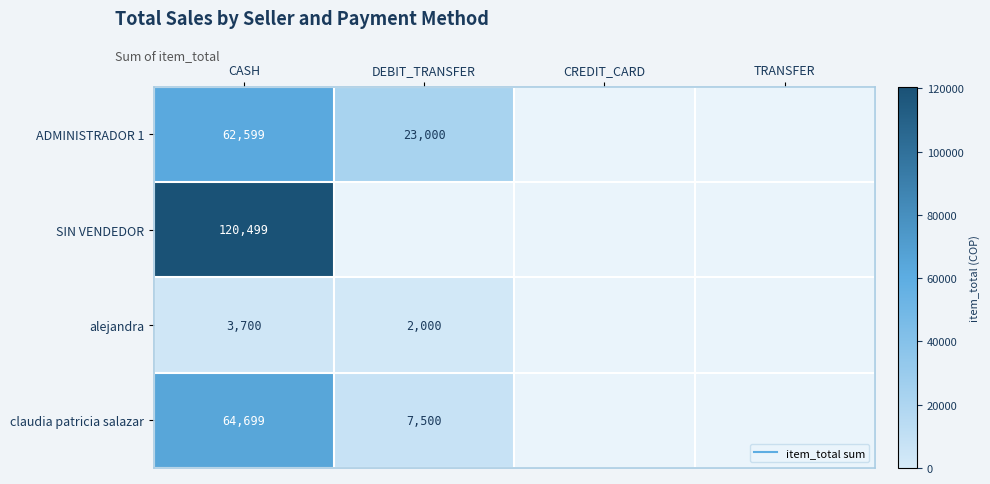

At which label does claudia patricia salazar reach its minimum?

DEBIT_TRANSFER